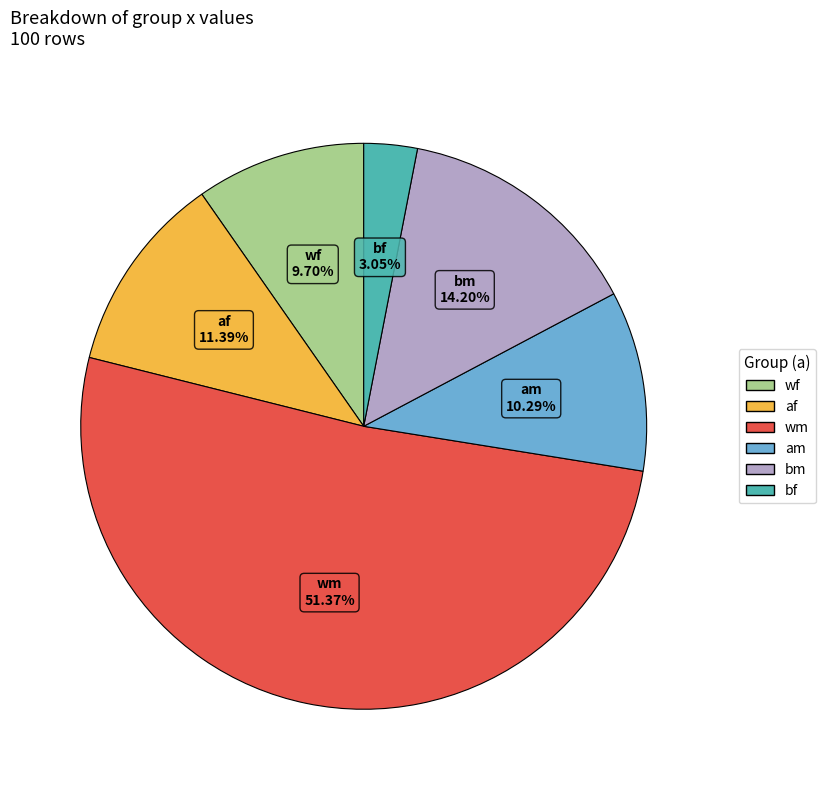

Does any single category account for the majority?

Yes